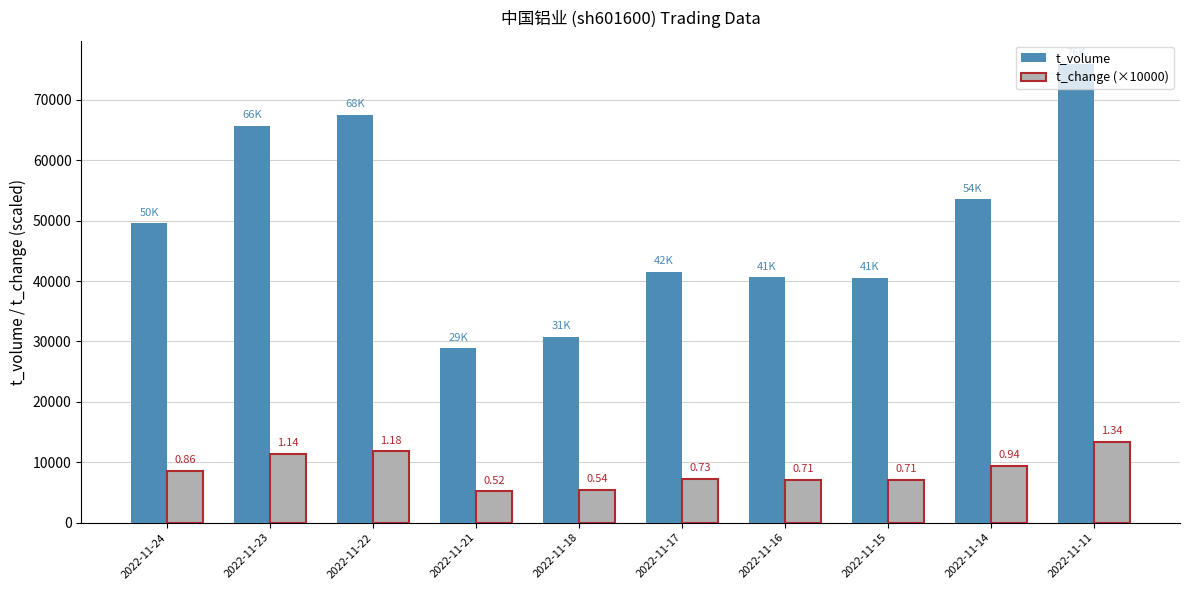

What is the value of the t_change (×10000) bar at the 1st from the left?

8600.0